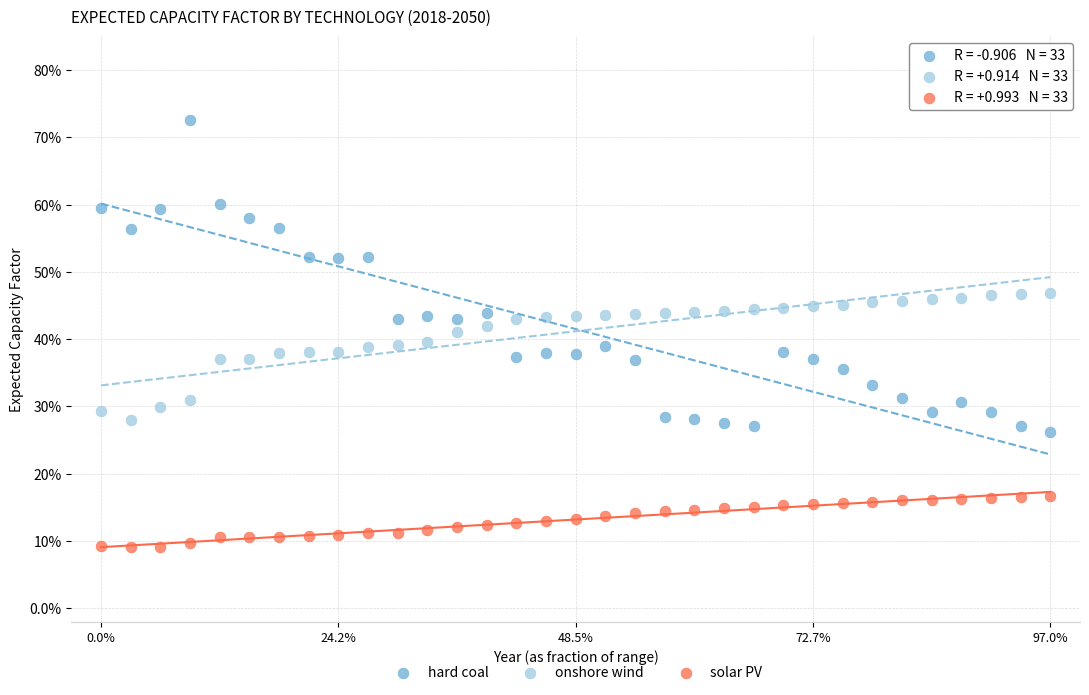

Which series contains the highest Y value?

hard coal